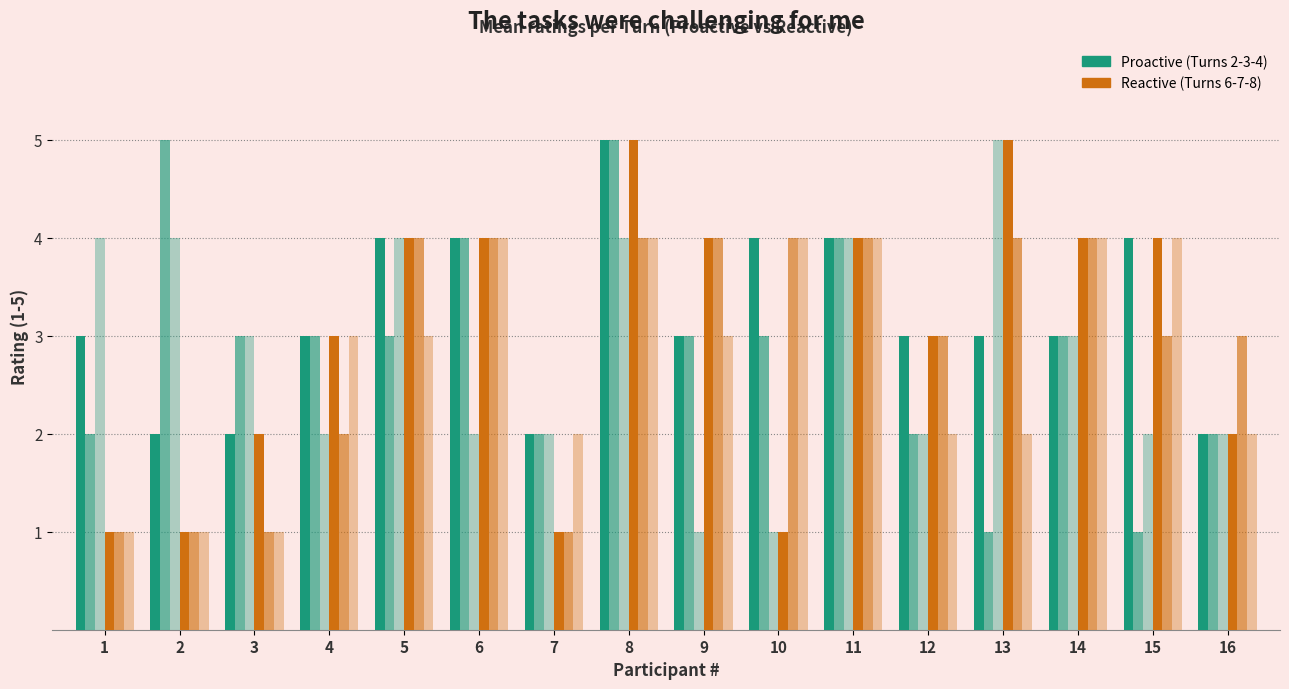

Are the bars grouped side by side (vs. stacked)?

Yes